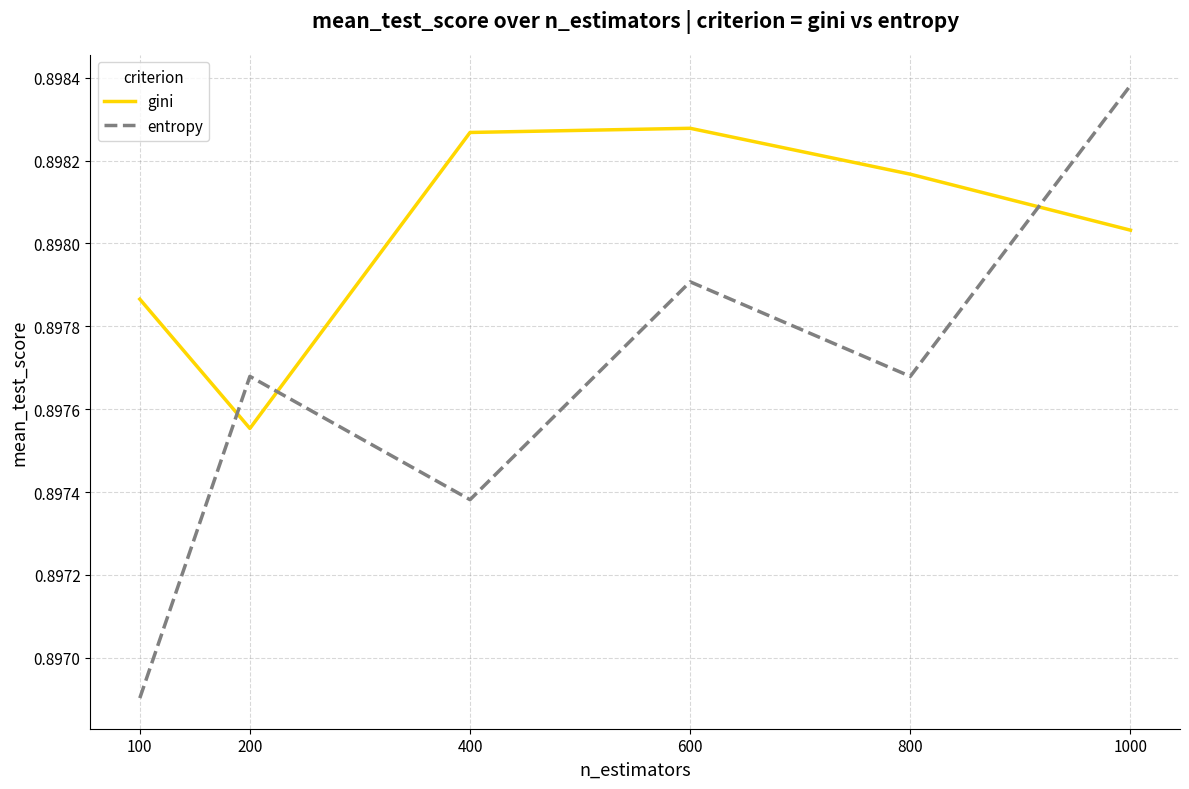

At which category does the chart reach its peak across all series?

1000